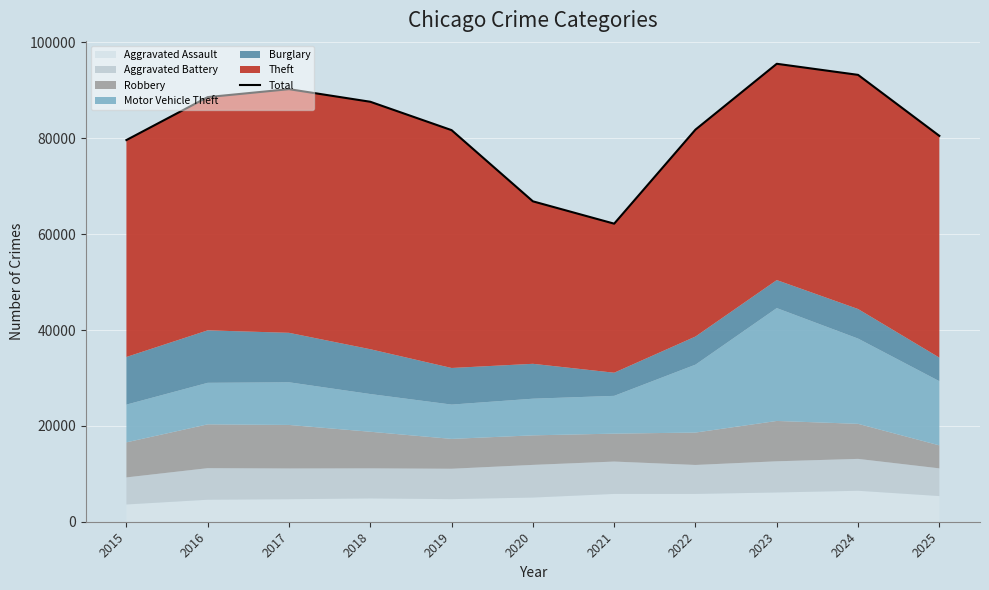

Count the number of values greater than 81819.

5